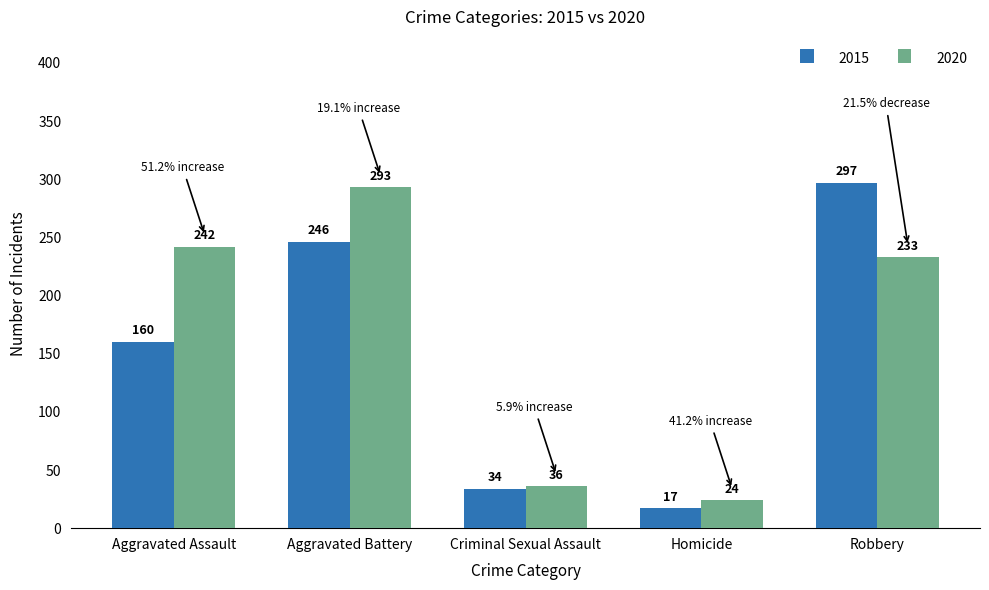

The 2020 series shows 293 at Aggravated Battery. True or false?

True